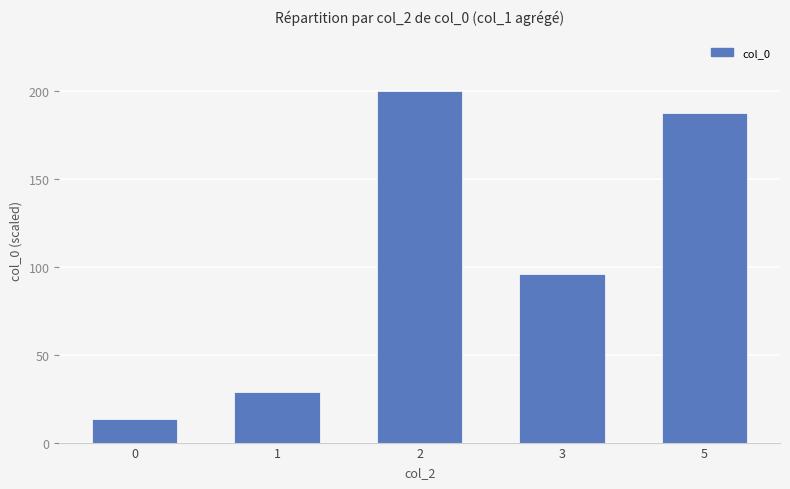

Where is the data nearest to the value 106?

3